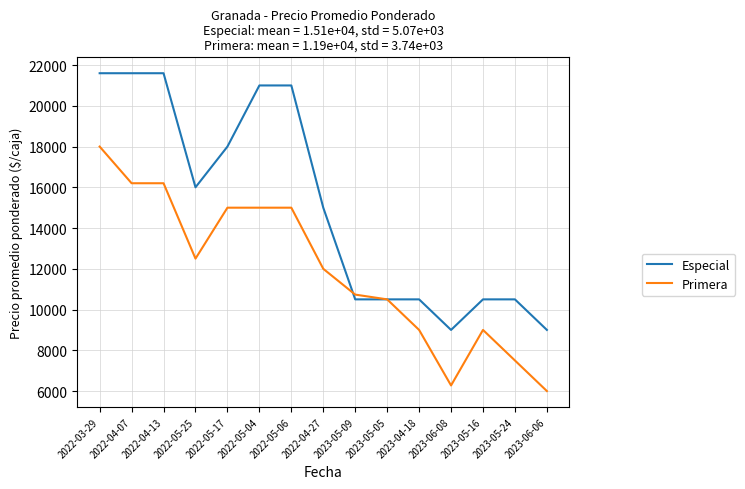

What is the maximum value shown in the chart?

21600